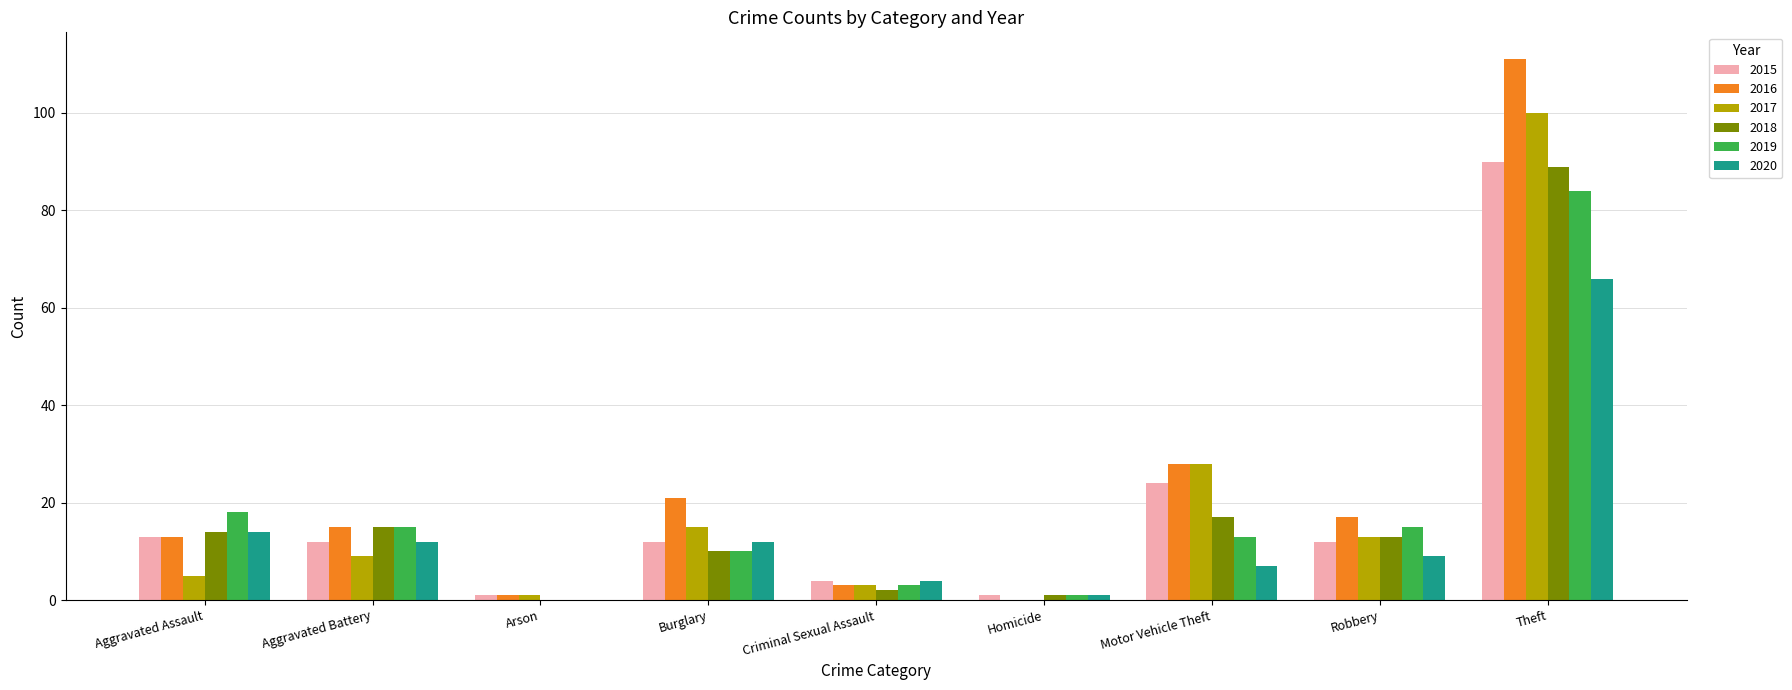

What is the sum of all 2015 values?

169